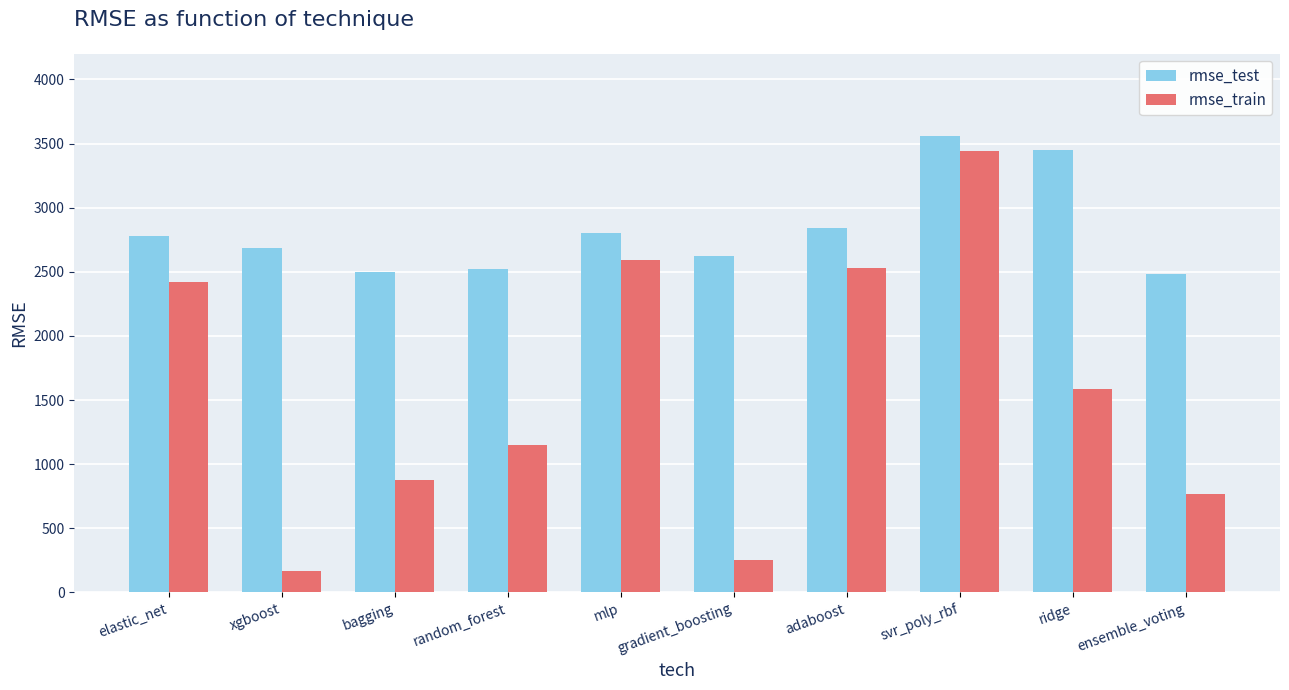

List the series in order of their peak value, lowest first.

rmse_train, rmse_test